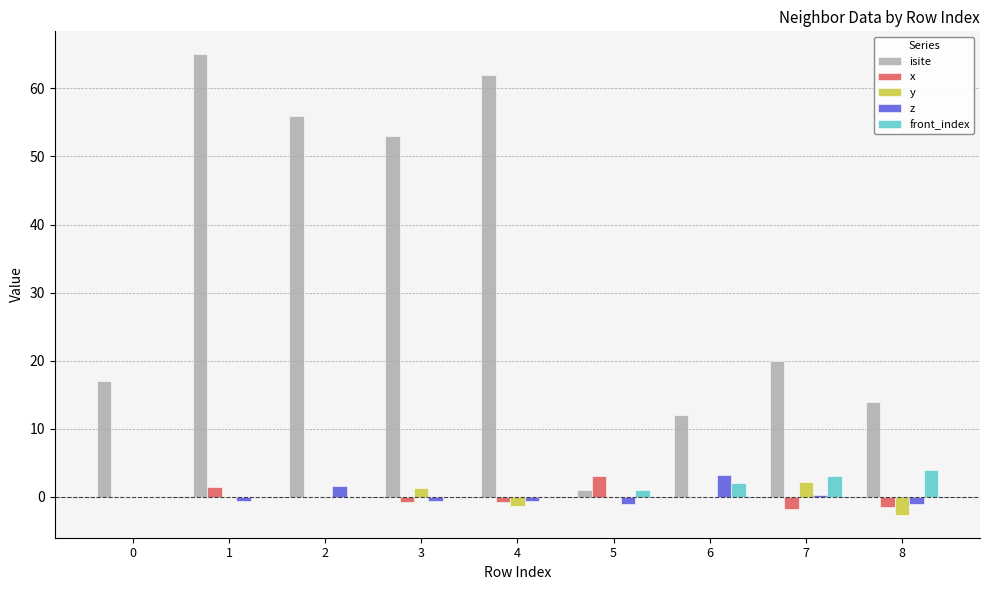

How many categories are shown in the chart?

9